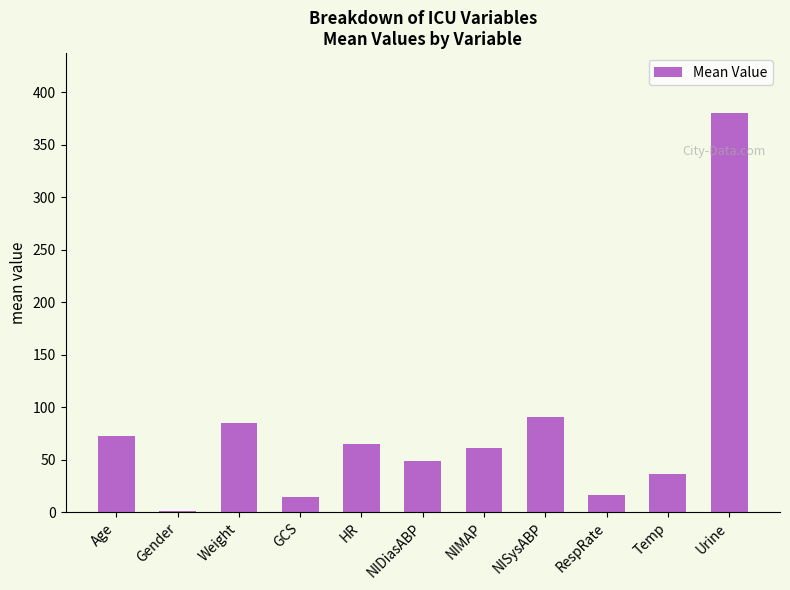

Reading left to right, transcribe all the data shown in this chart.

Age=73.0	Gender=1.0	Weight=85.0	GCS=14.8	HR=65.0	NIDiasABP=48.4	NIMAP=61.2	NISysABP=90.5	RespRate=16.8	Temp=36.8	Urine=380.0